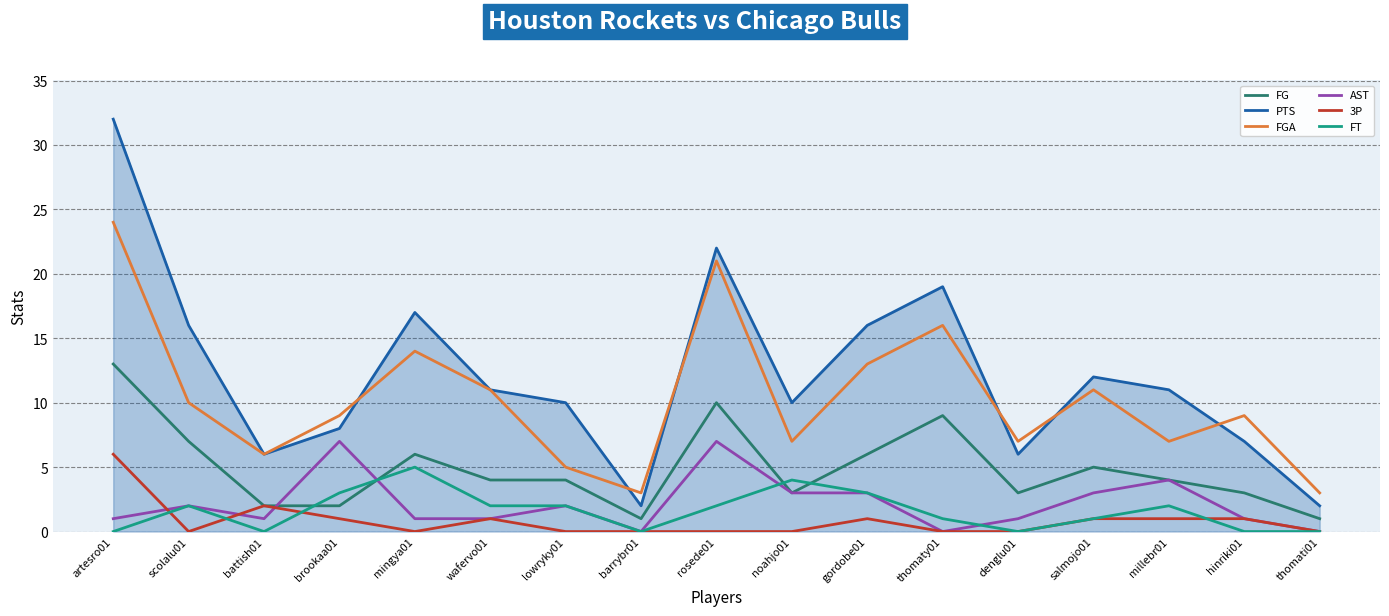

True or false: FGA has a value of 8 at salmojo01.

False